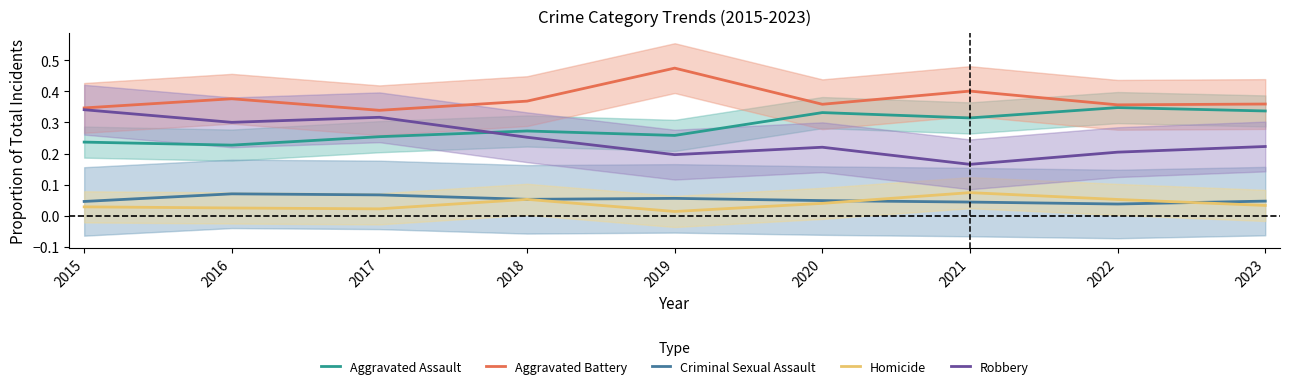

Reading left to right, extract all data points from this chart.

Aggravated Assault: 0.2	0.2	0.3	0.3	0.3	0.3	0.3	0.3	0.3
Aggravated Battery: 0.3	0.4	0.3	0.4	0.5	0.4	0.4	0.4	0.4
Criminal Sexual Assault: 0.0	0.1	0.1	0.1	0.1	0.0	0.0	0.0	0.0
Homicide: 0.0	0.0	0.0	0.1	0.0	0.0	0.1	0.1	0.0
Robbery: 0.3	0.3	0.3	0.3	0.2	0.2	0.2	0.2	0.2